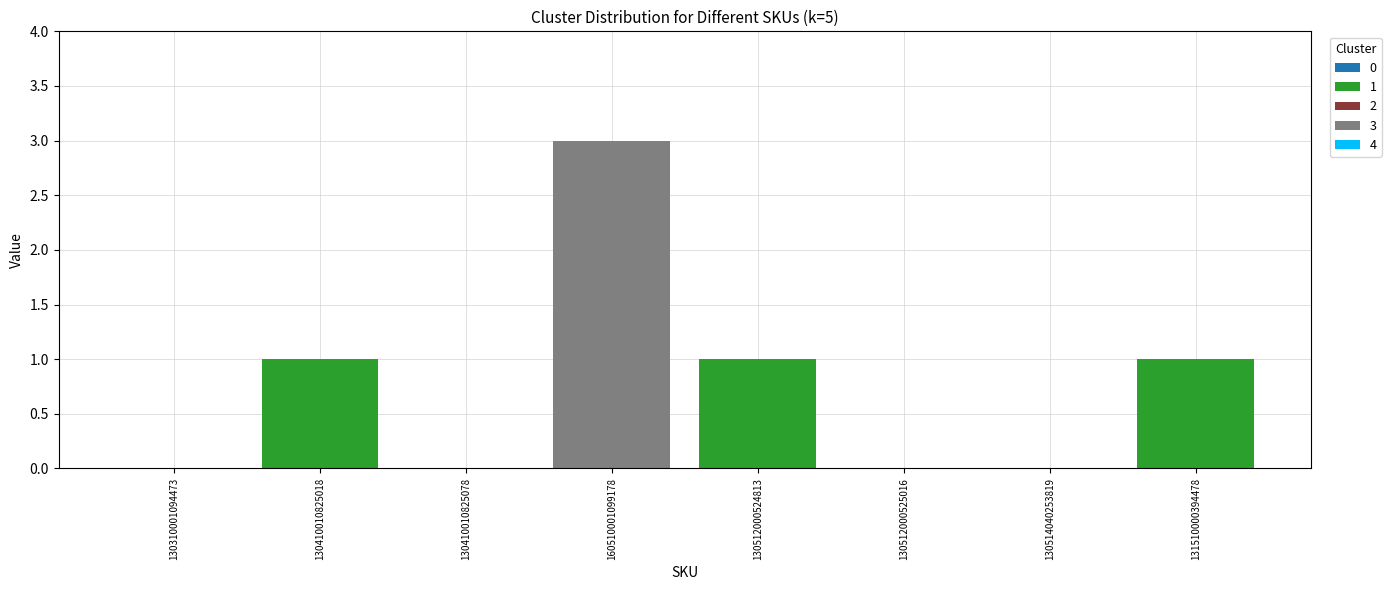

At which category is the sum across all series the highest?

160510001099178